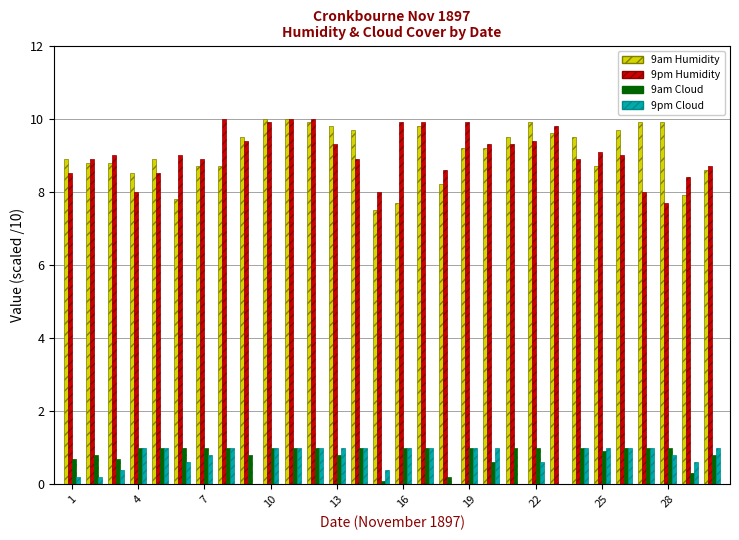

What is the maximum value shown in the chart?

10.0